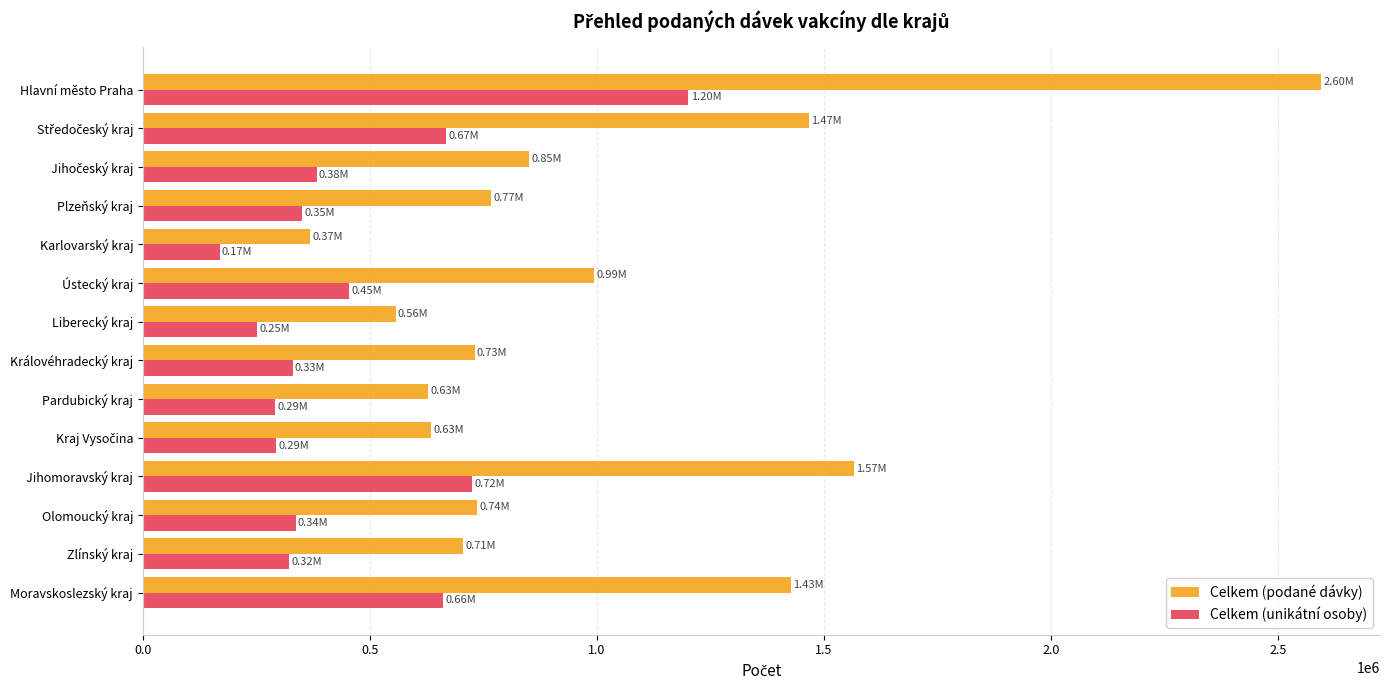

What is the average value of the Celkem (unikátní osoby) series?

459846